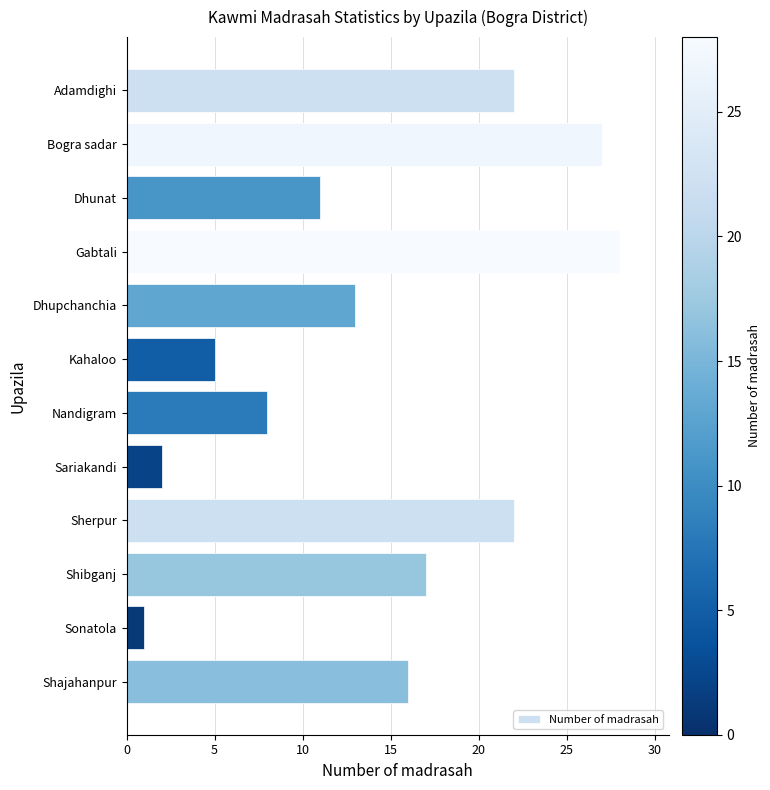

Is it true that the value at Adamdighi is 35?

False